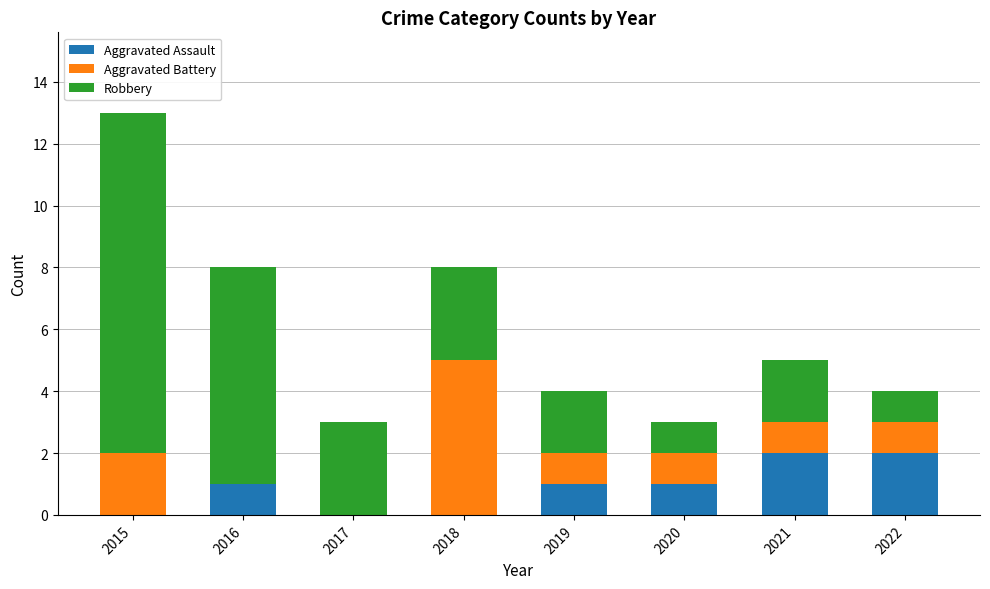

At which category is the sum across all series the highest?

2015